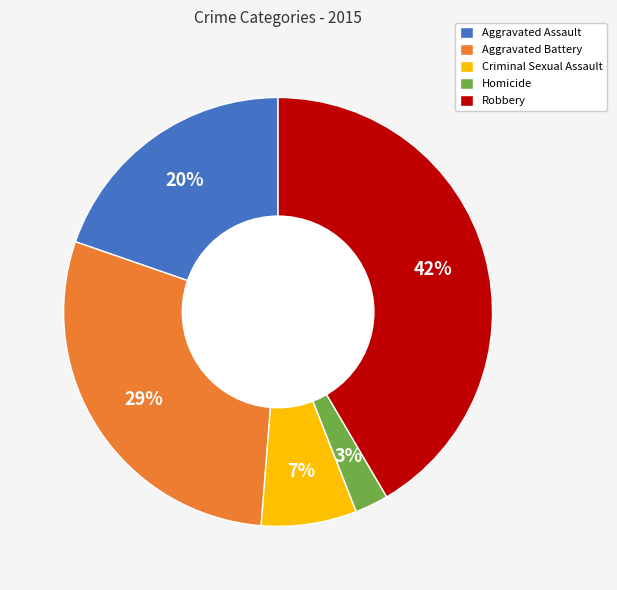

What is the ratio of the value at Homicide to the value at Robbery?

0.1